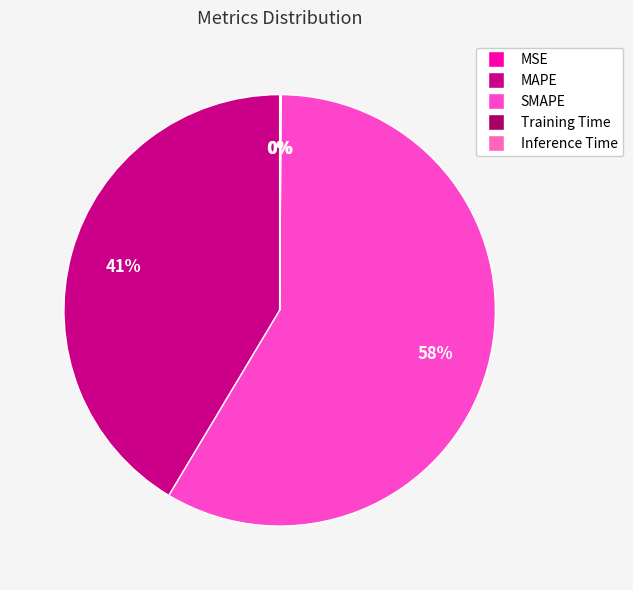

To the nearest percent, what portion does MAPE represent?

41%